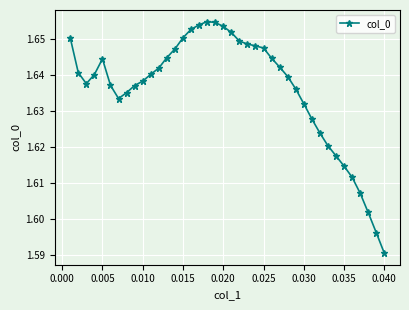

Count the values in the range 1 to 2.

40